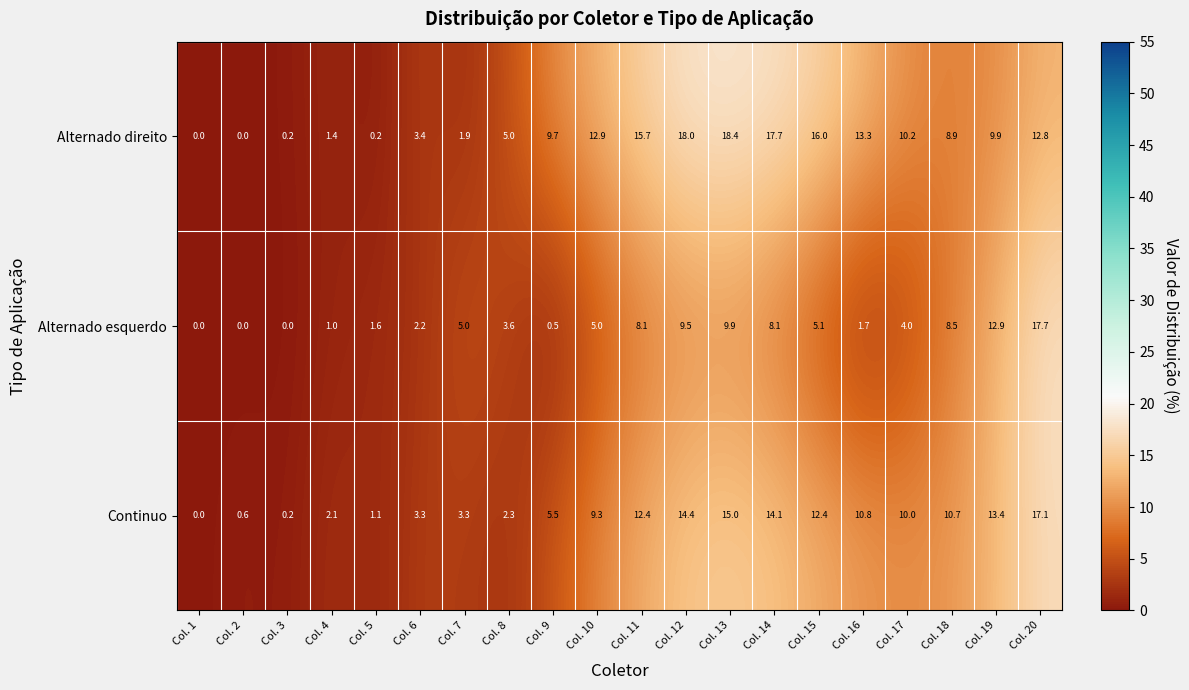

What is the total value across all series at Col. 5?

2.9